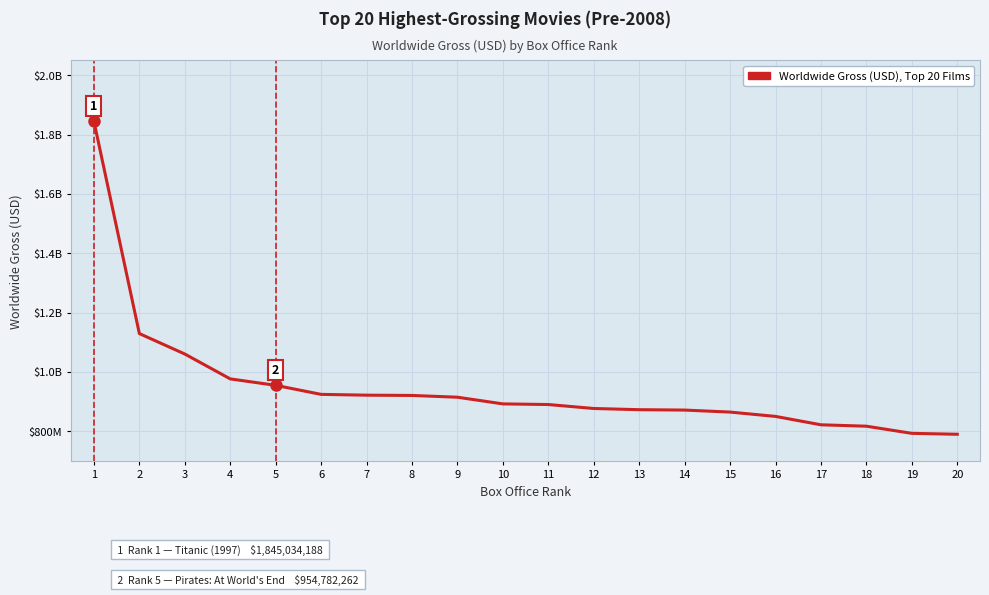

Is it true that the value at 6 is 1439432297?

False